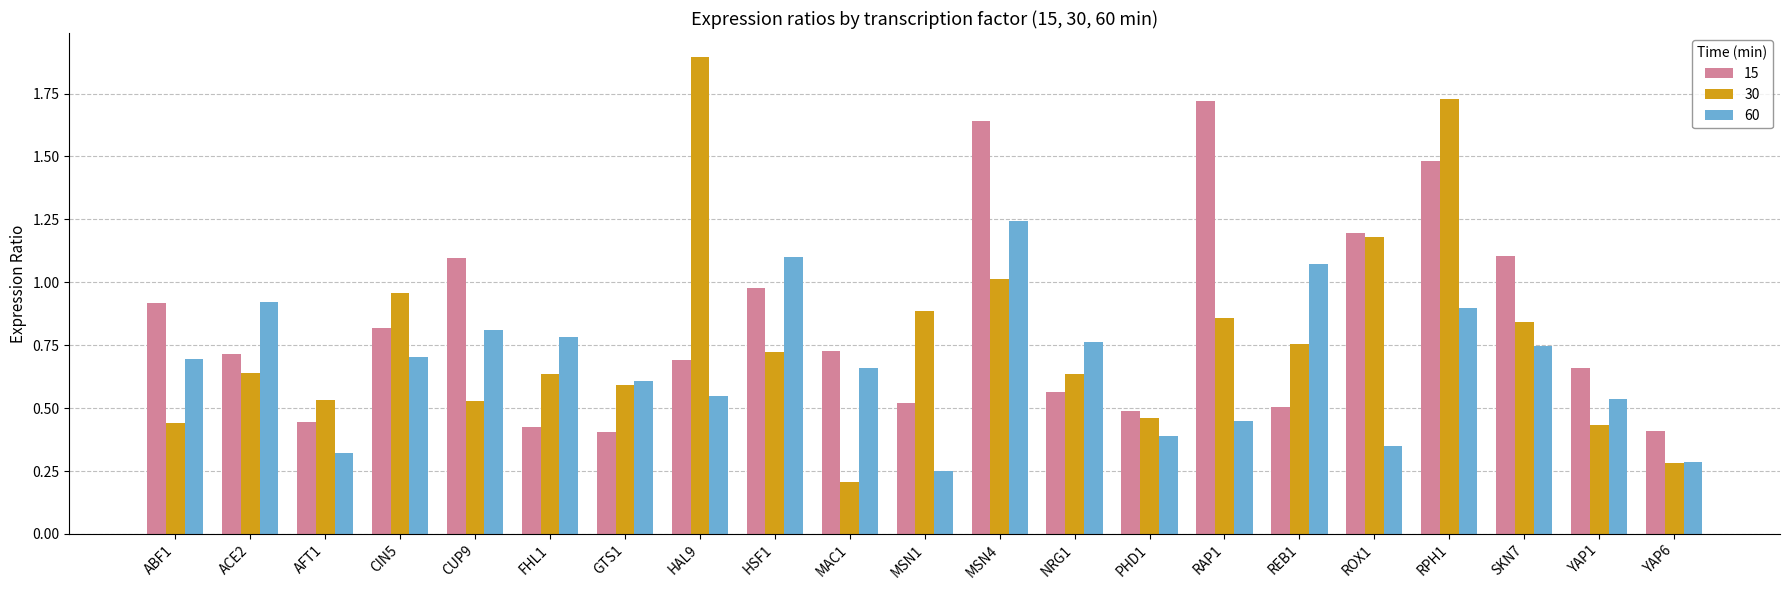

Which series has the widest spread of values?

30